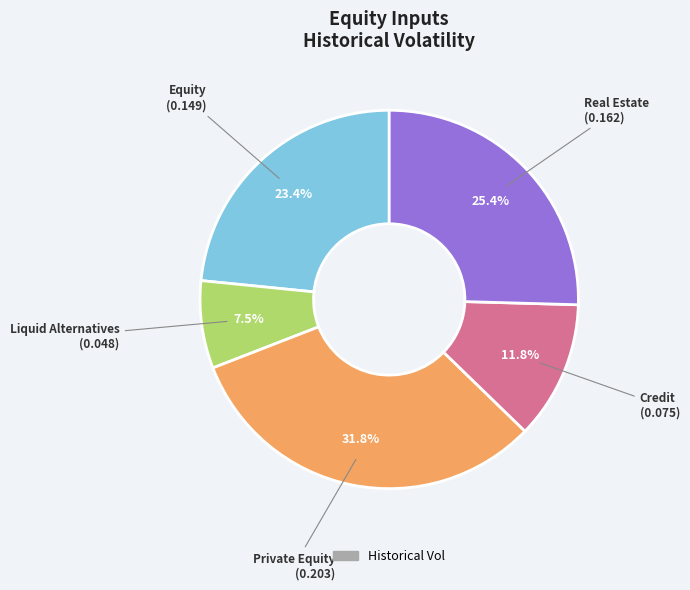

Is there a majority slice in this chart?

No